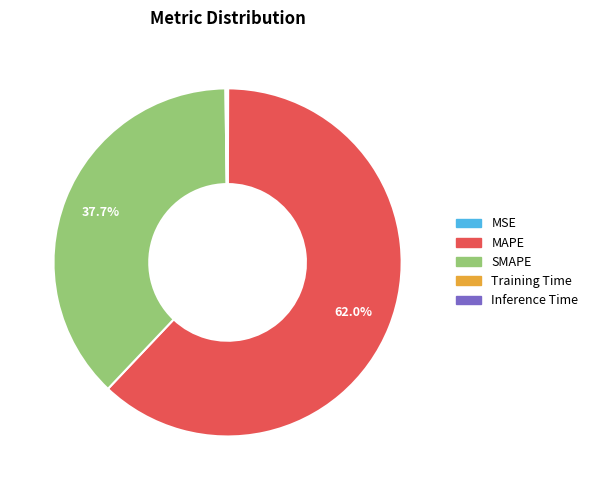

To the nearest percent, what is the average slice percentage?

20%